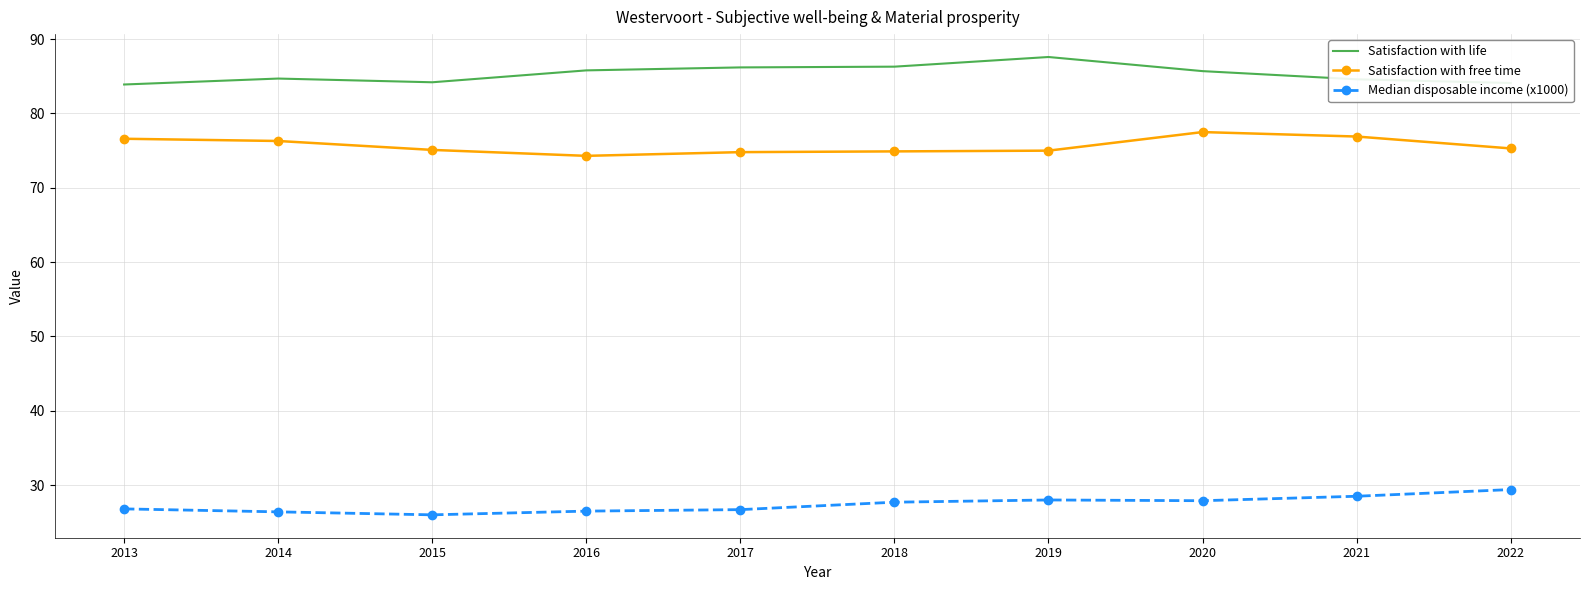

The Median disposable income (x1000) series shows 28.0 at 2019. True or false?

True